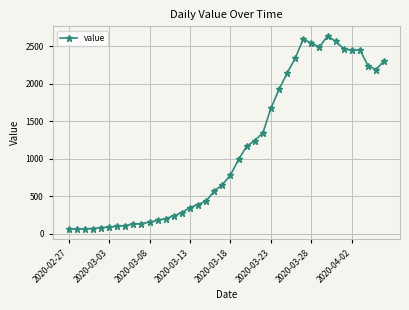

True or false: there are more than 0 points higher than both neighbors.

True